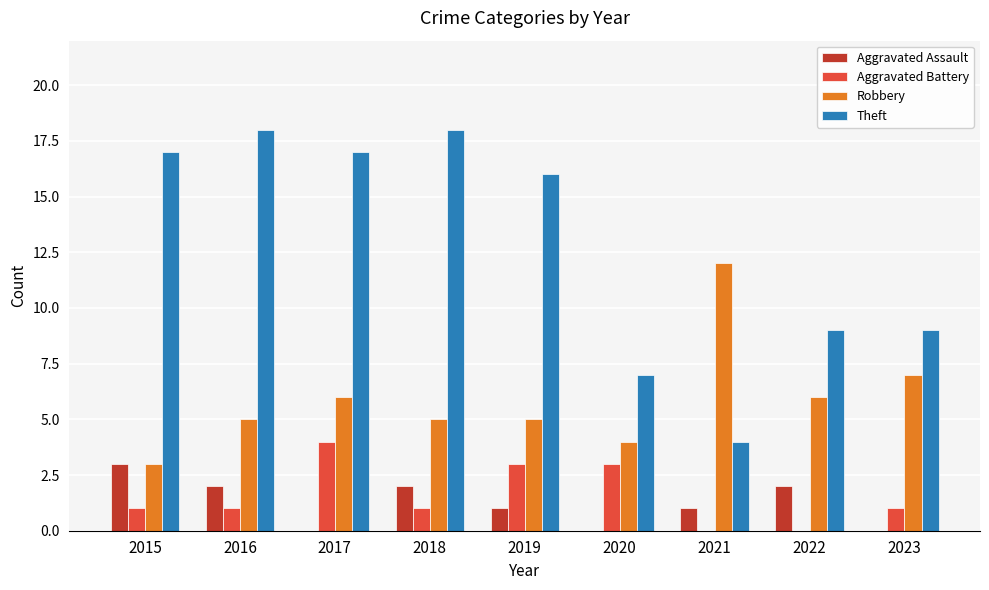

Which series has the widest spread of values?

Theft